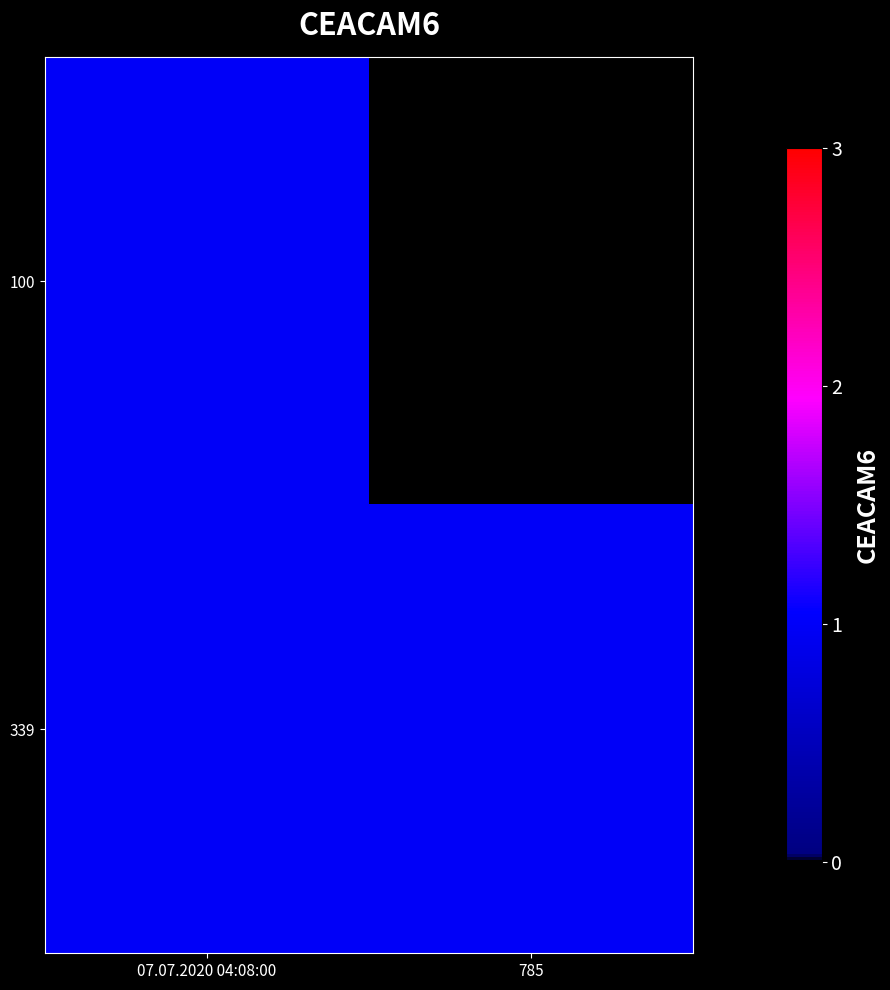

At how many categories does at least one series exceed 0?

2